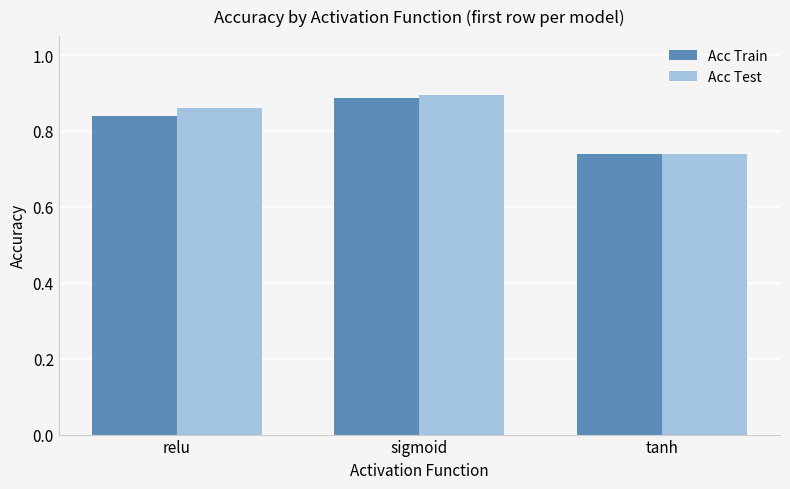

Does the chart contain any negative values?

No